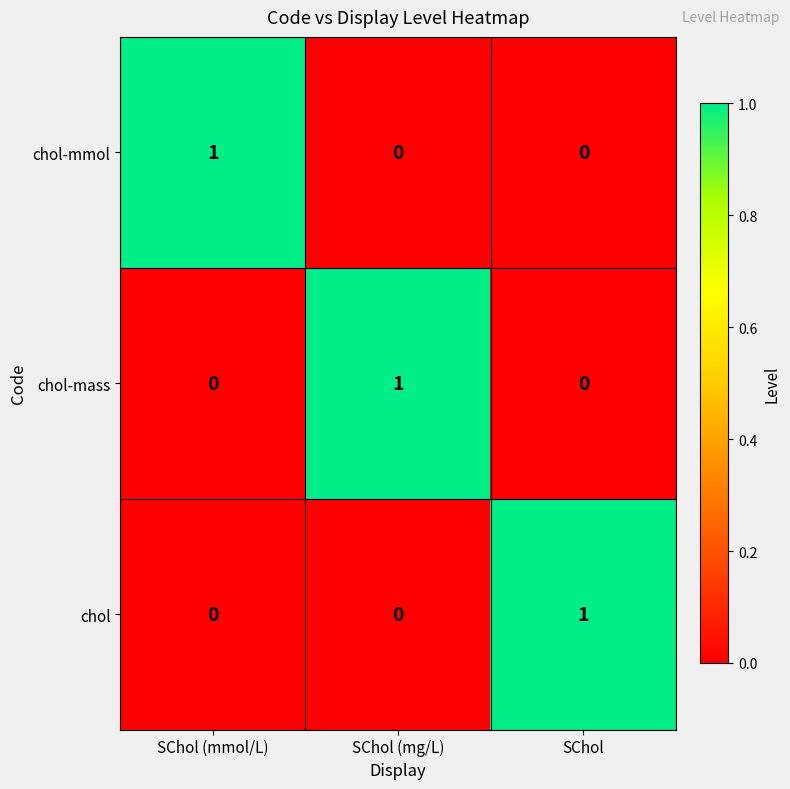

How many data points in chol are above 0?

1